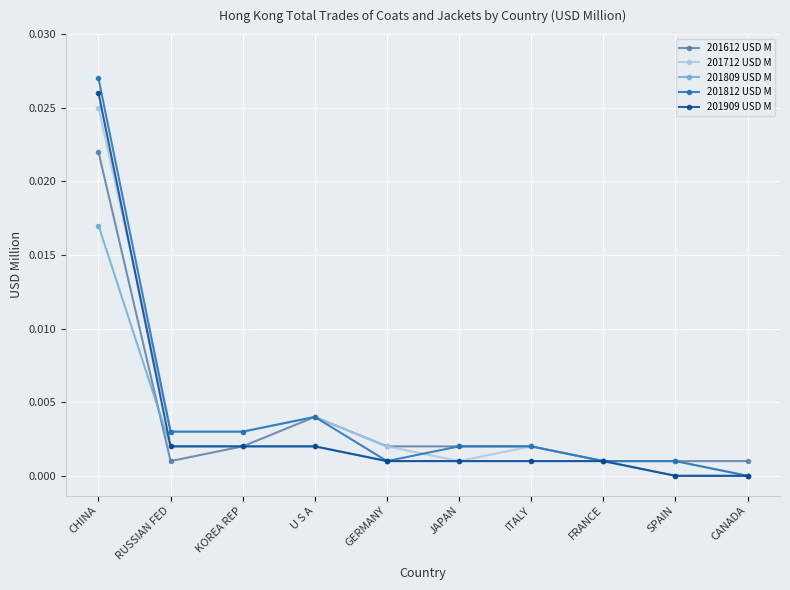

Does the chart have visible grid lines?

Yes